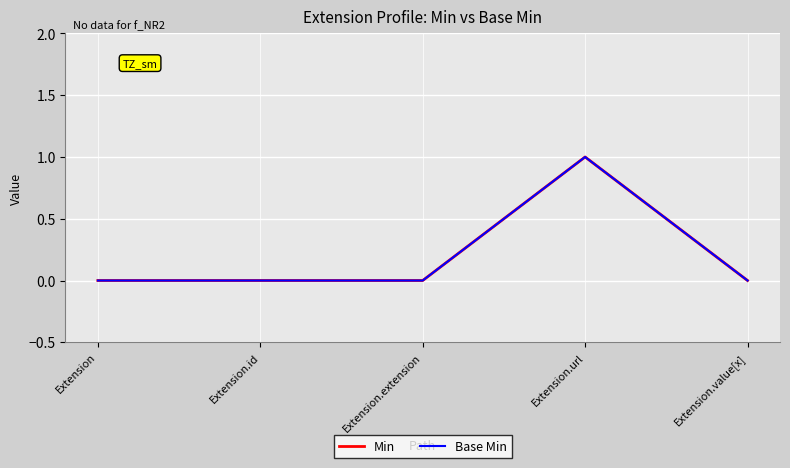

Reading right to left, what are all the values shown in this chart?

Min: Extension.value[x]=0	Extension.url=1	Extension.extension=0	Extension.id=0	Extension=0
Base Min: Extension.value[x]=0	Extension.url=1	Extension.extension=0	Extension.id=0	Extension=0